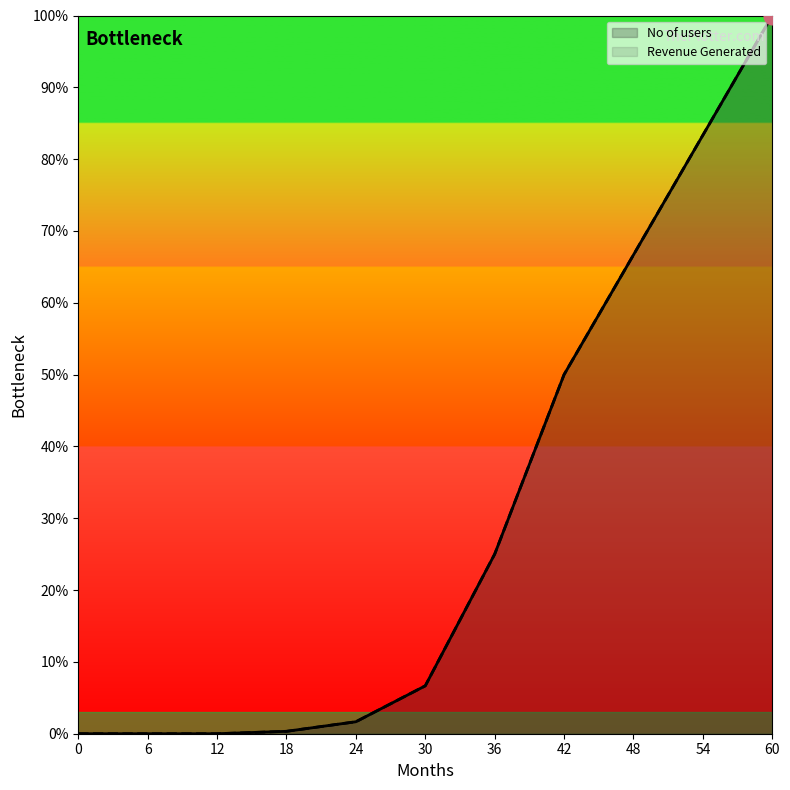

How many data points does each series have?

11